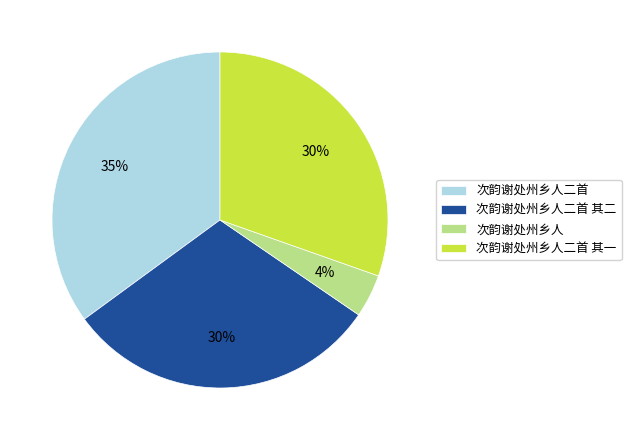

How many slices are in this pie chart?

4